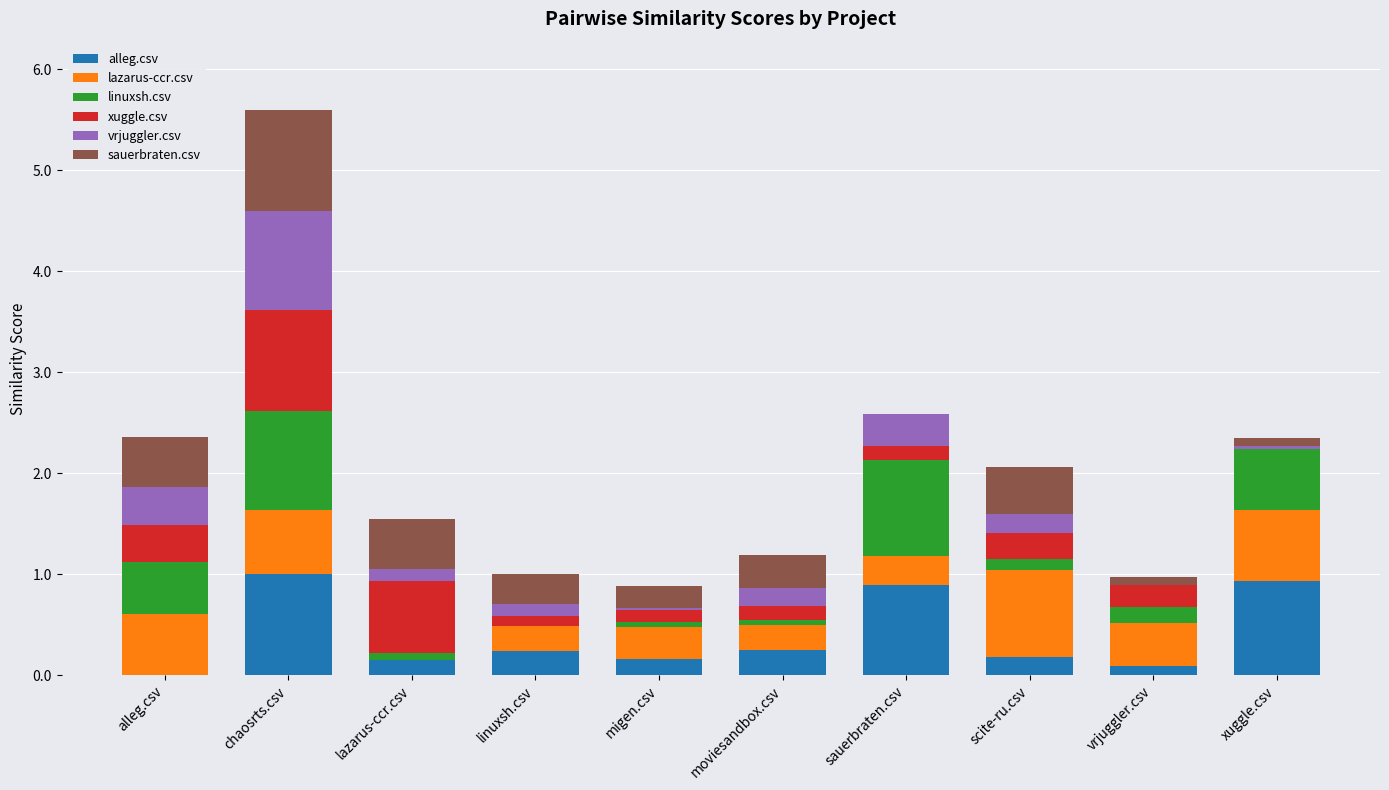

At which category is the sum across all series the highest?

chaosrts.csv